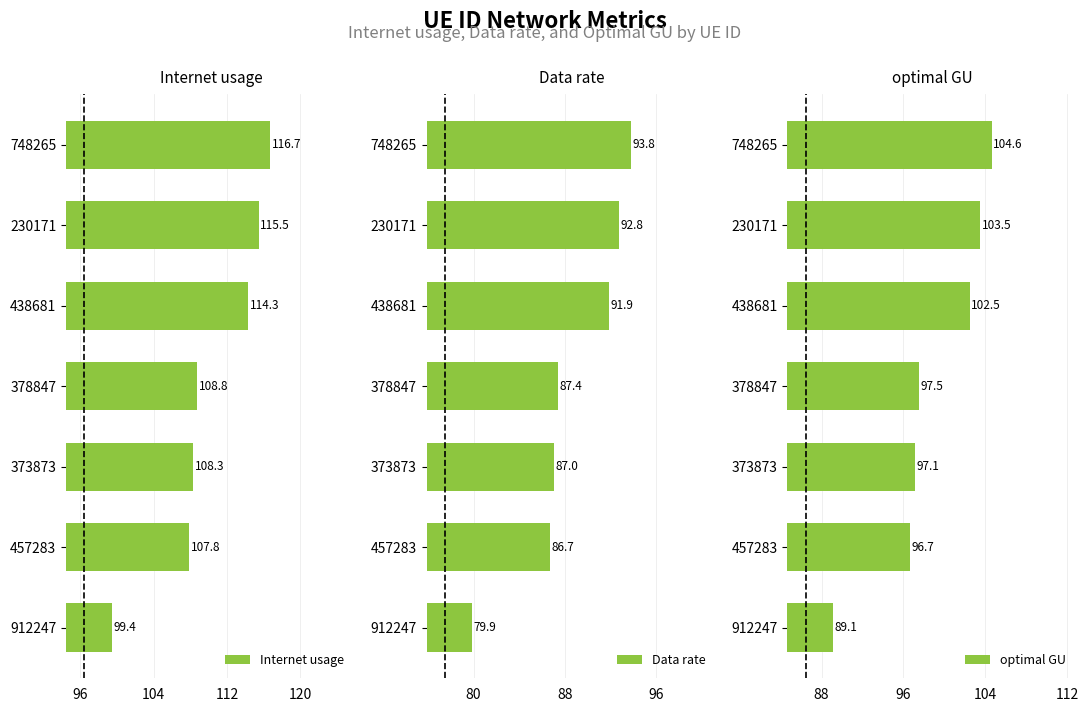

What are all the series names shown in the legend?

Internet usage, Data rate, optimal GU